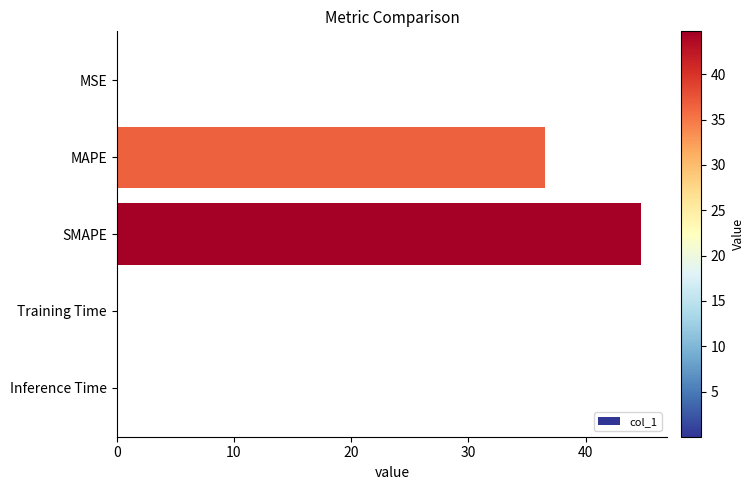

Which has a higher value, MSE or SMAPE?

SMAPE